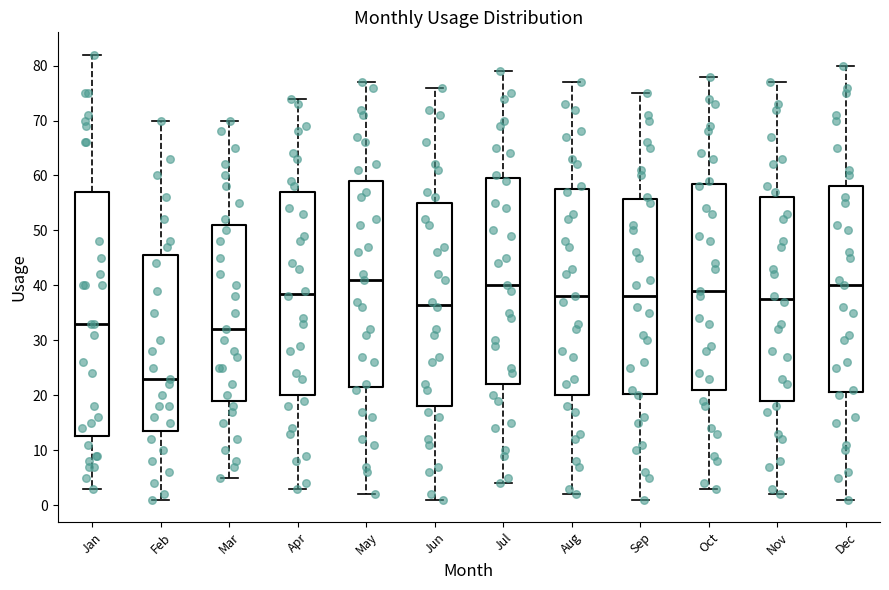

Where does the upper whisker of the box for Jan end on the y-axis? The values are not printed on the chart, so give them approximately, as read against the axis.

82